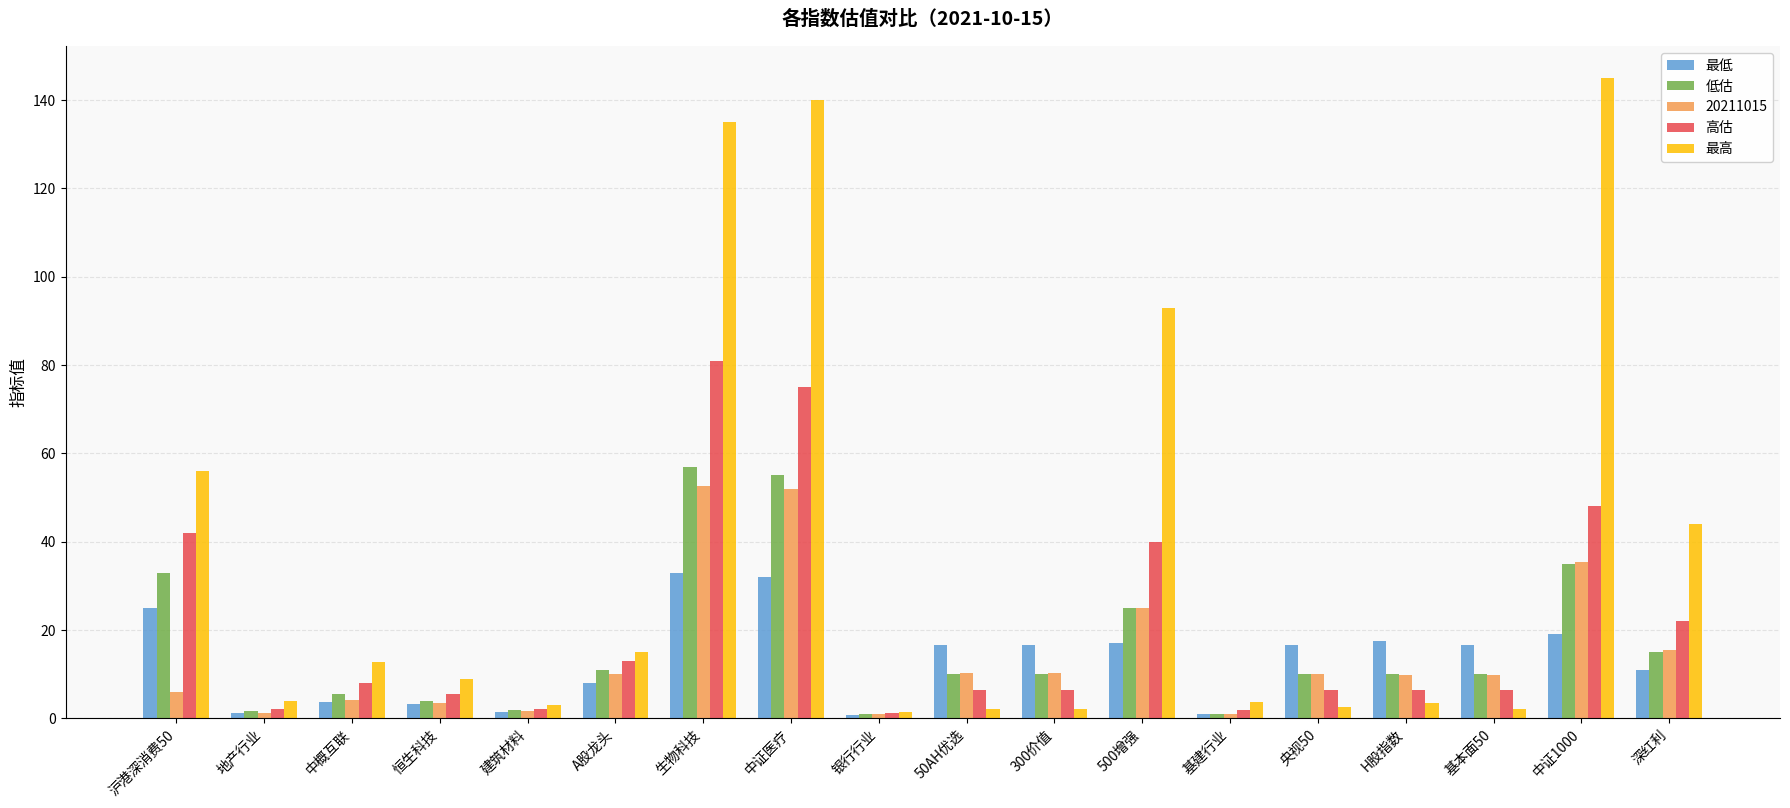

What is the maximum value for 最高?

145.0